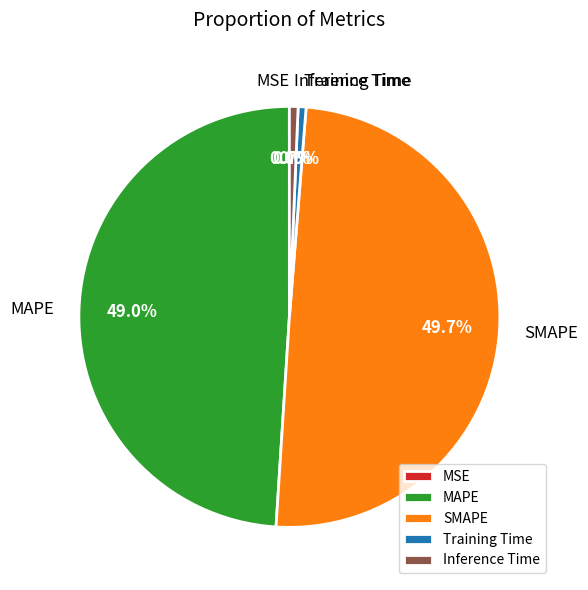

The SMAPE slice represents 50% of the pie. True or false?

True